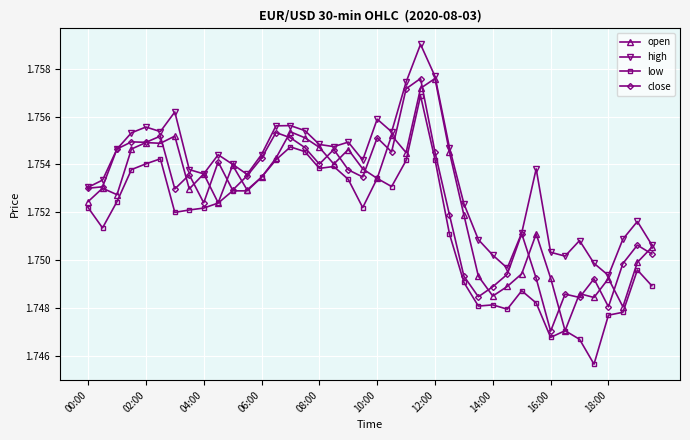

Which series ends up on top after the final intersection of open and close?

open